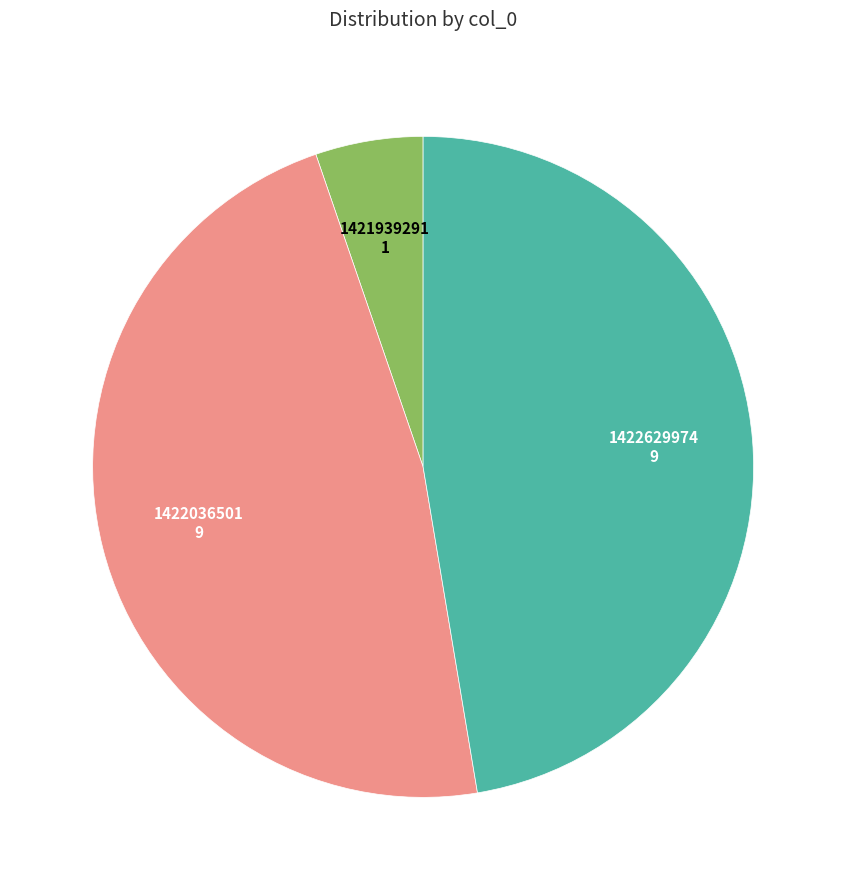

Count the number of slices in the pie.

3